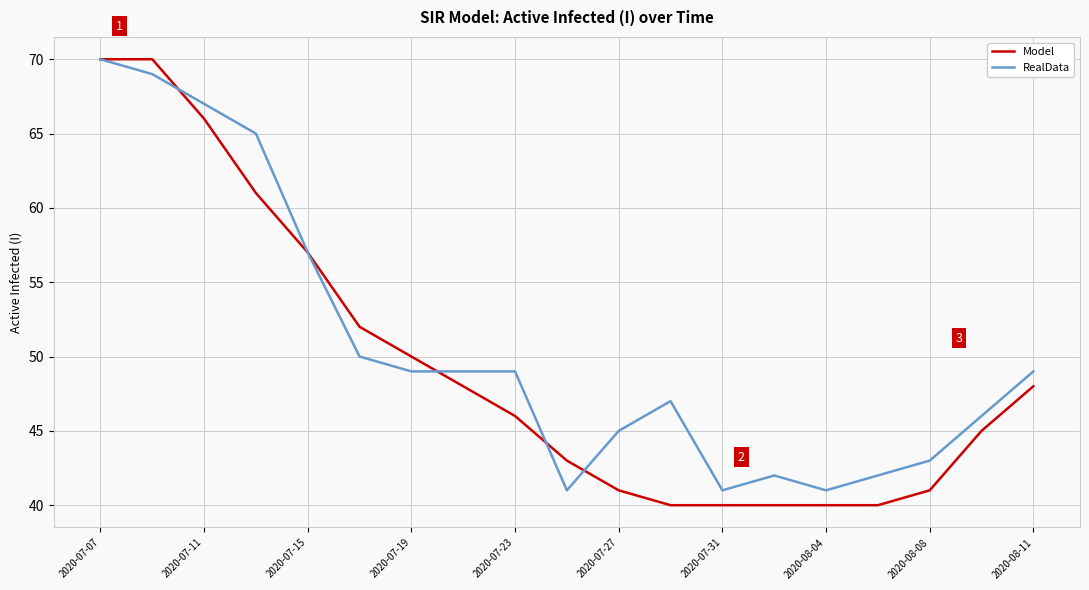

What is the minimum value shown in the chart?

40